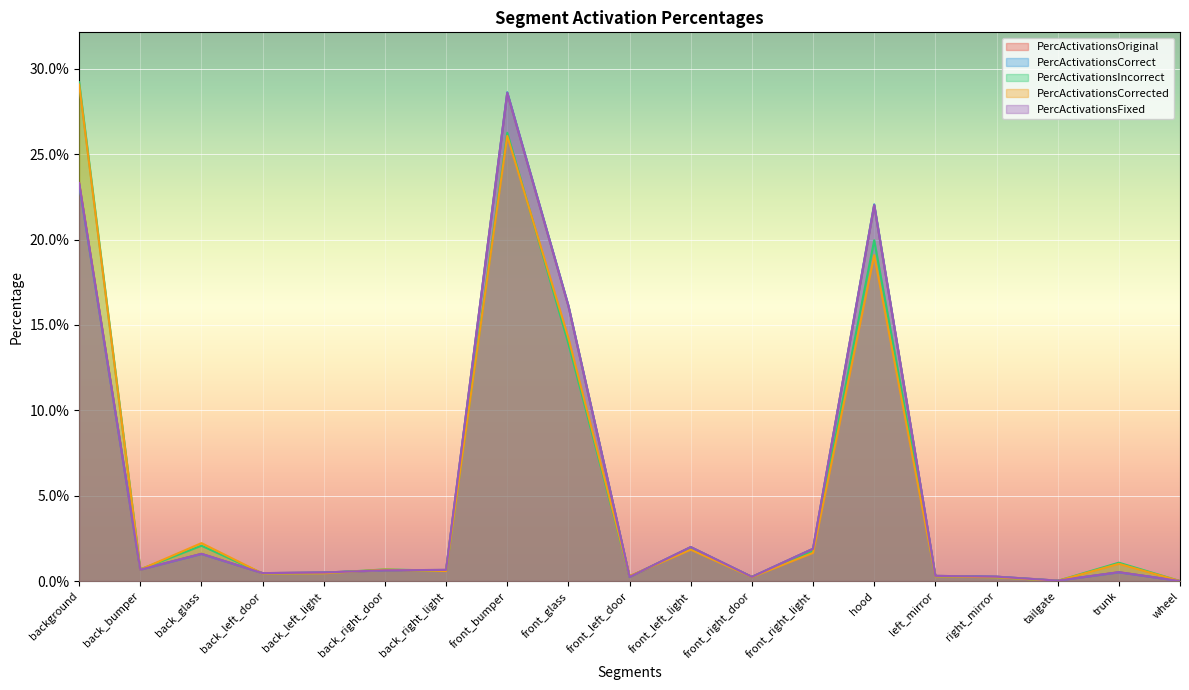

Between back_right_door and back_right_light, which series saw the biggest shift?

PercActivationsIncorrect